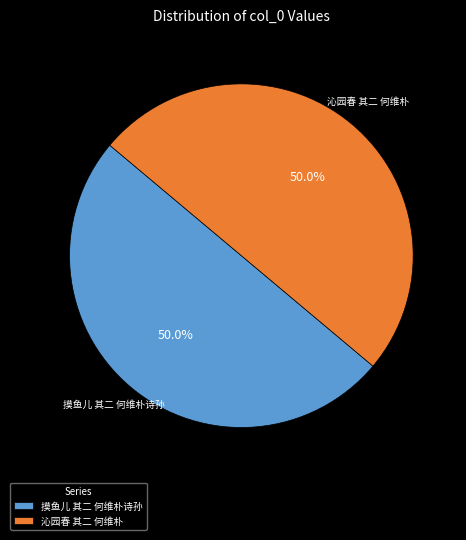

What is the ratio of the value at 摸鱼儿 其二 何维朴诗孙 to the value at 沁园春 其二 何维朴?

1.0